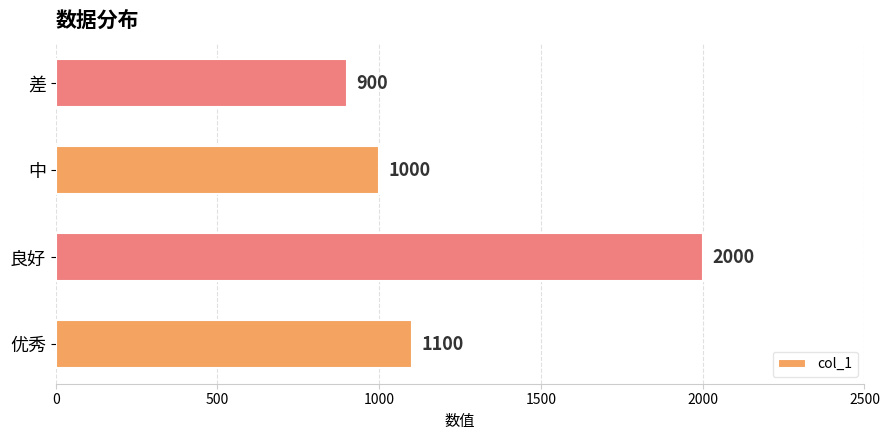

How many categories are shown in the chart?

4